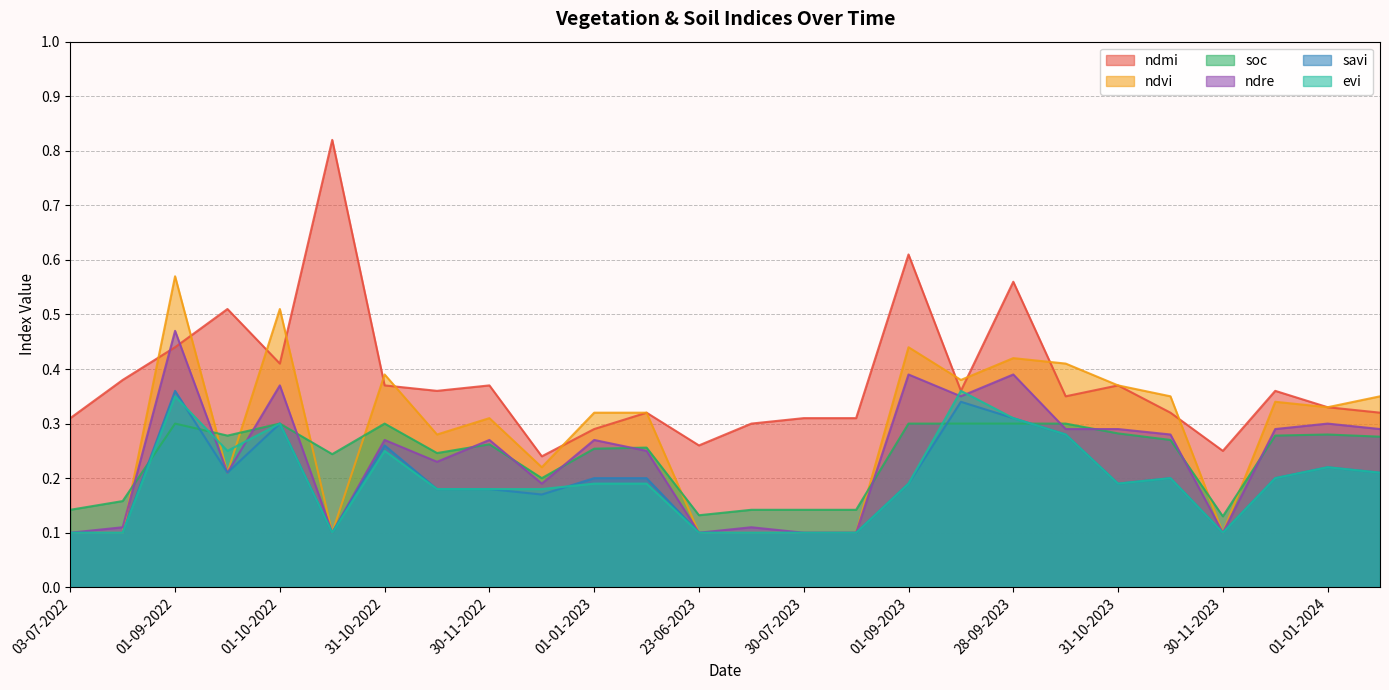

True or false: ndre and soc intersect in this chart.

True